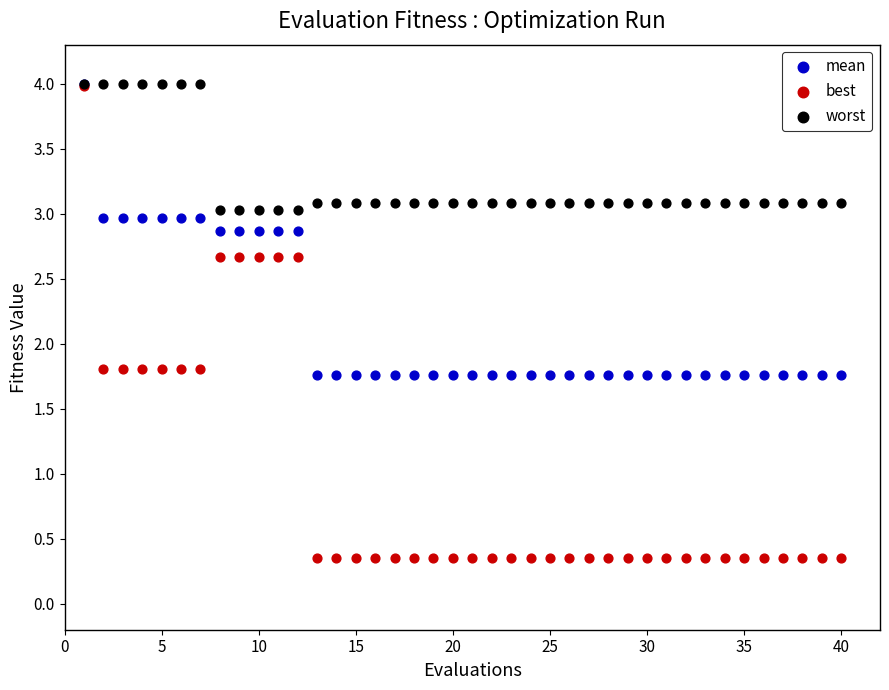

What are all the series names shown in the legend?

mean, best, worst